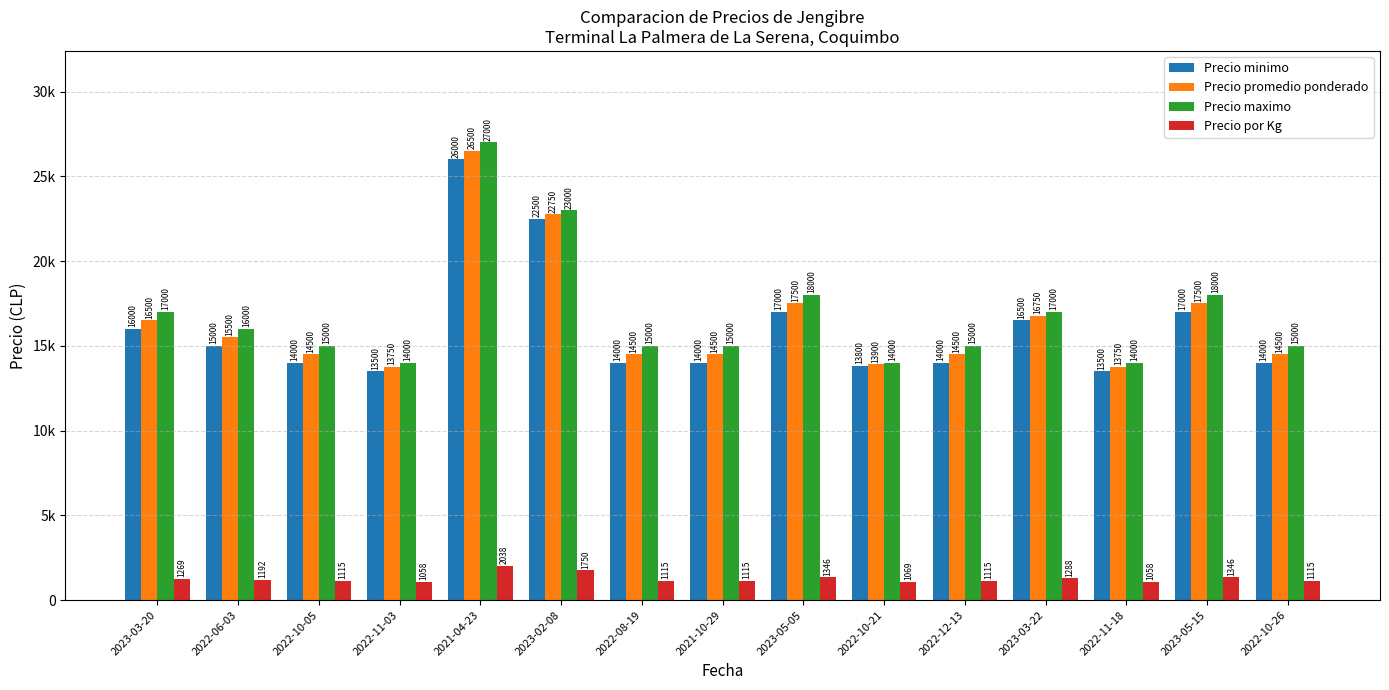

What are all the series names shown in the legend?

Precio minimo, Precio promedio ponderado, Precio maximo, Precio por Kg